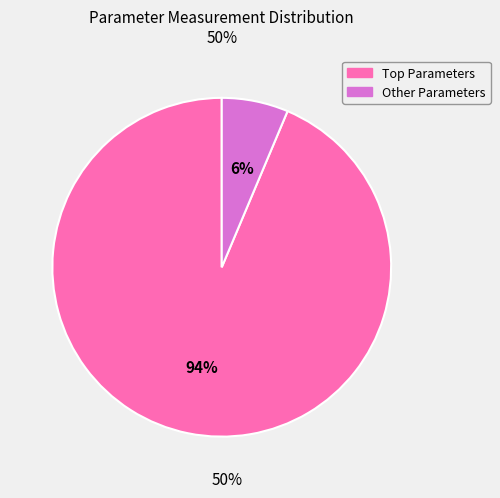

How many slices are in this pie chart?

2